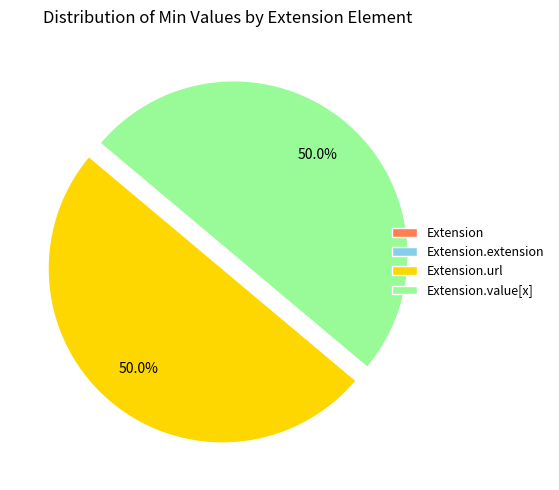

Which slice is the largest?

Extension.url